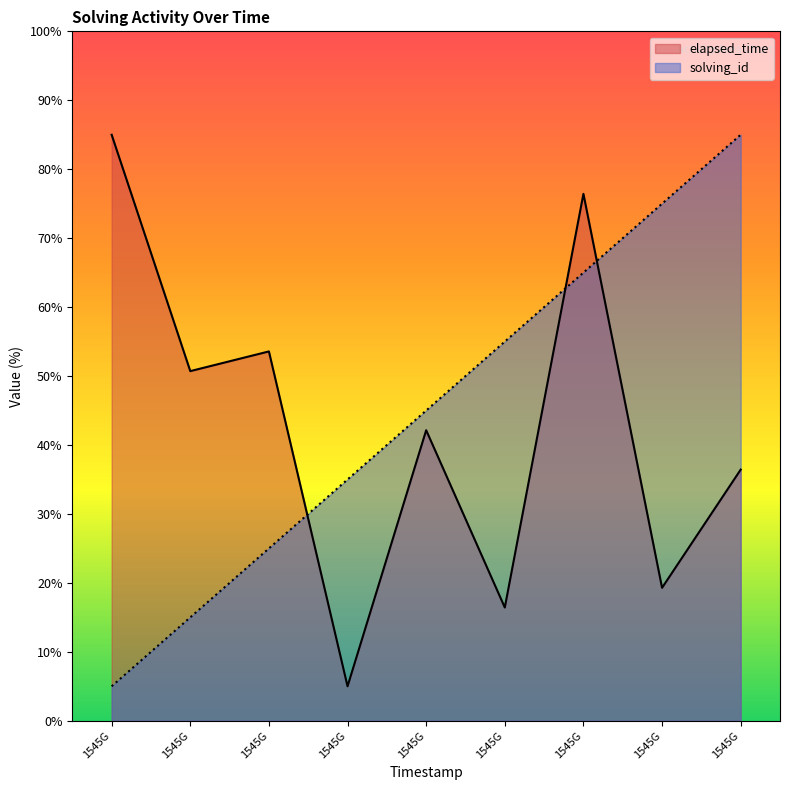

Rank the series at 1545G from lowest to highest value.

solving_id, elapsed_time